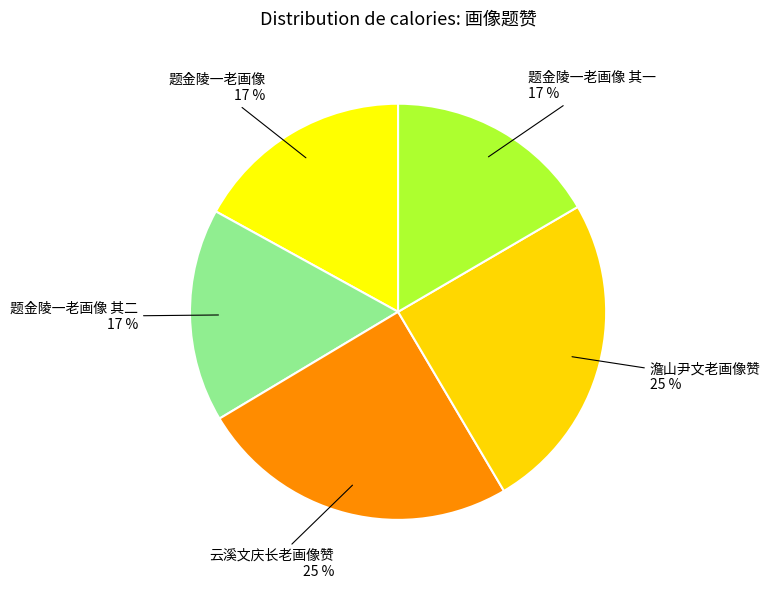

The 云溪文庆长老画像赞 slice represents 40% of the pie. True or false?

False